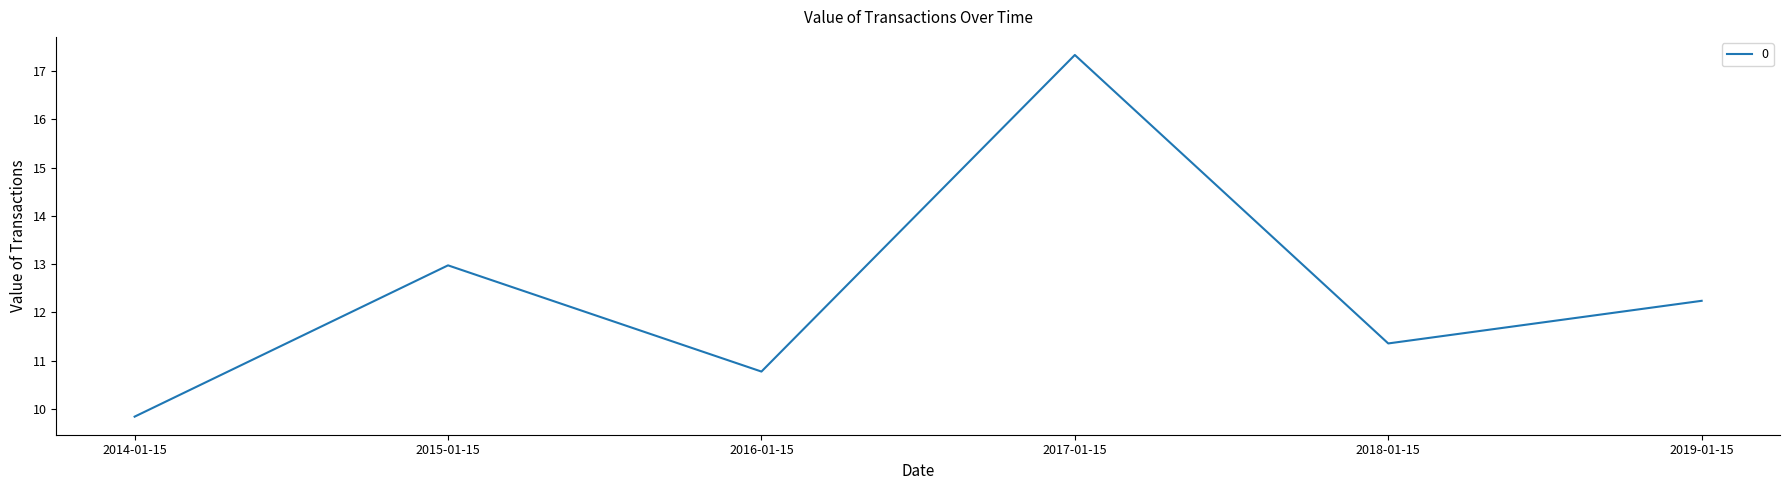

What is the ratio of the value at 2014-01-15 to the value at 2019-01-15?

0.8